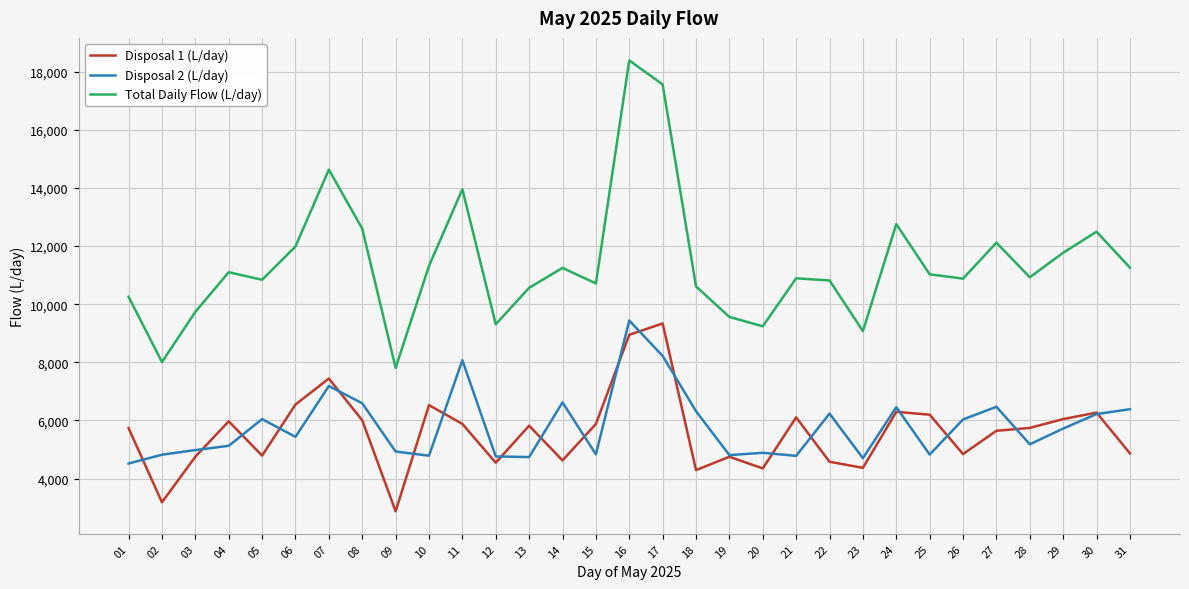

At which category does the chart reach its minimum across all series?

09